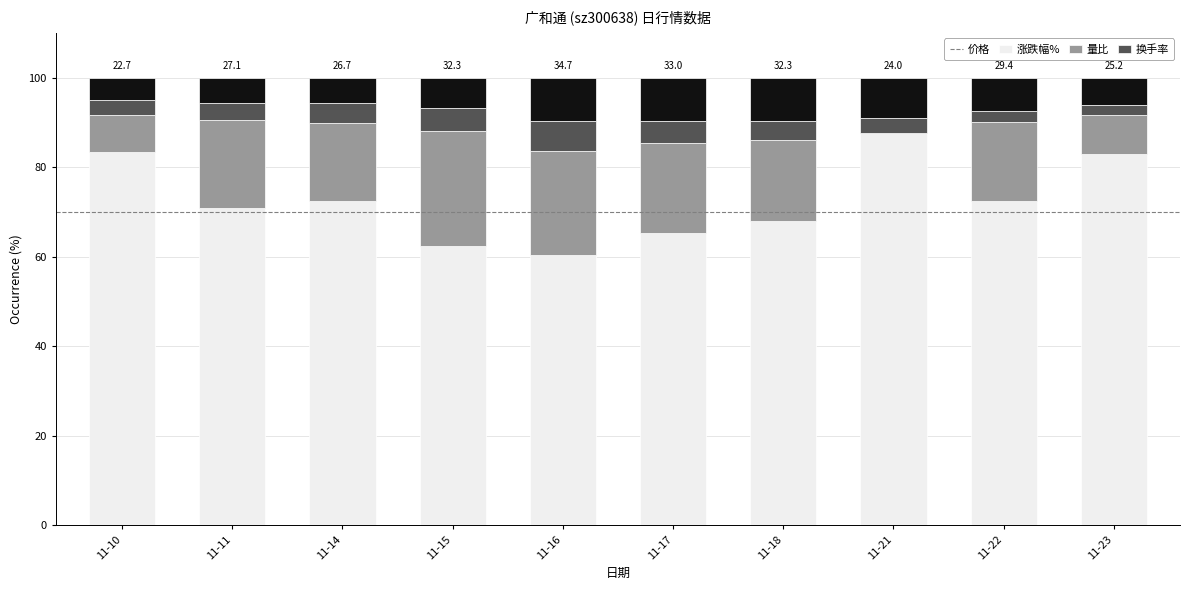

Does the chart contain stacked bars?

Yes